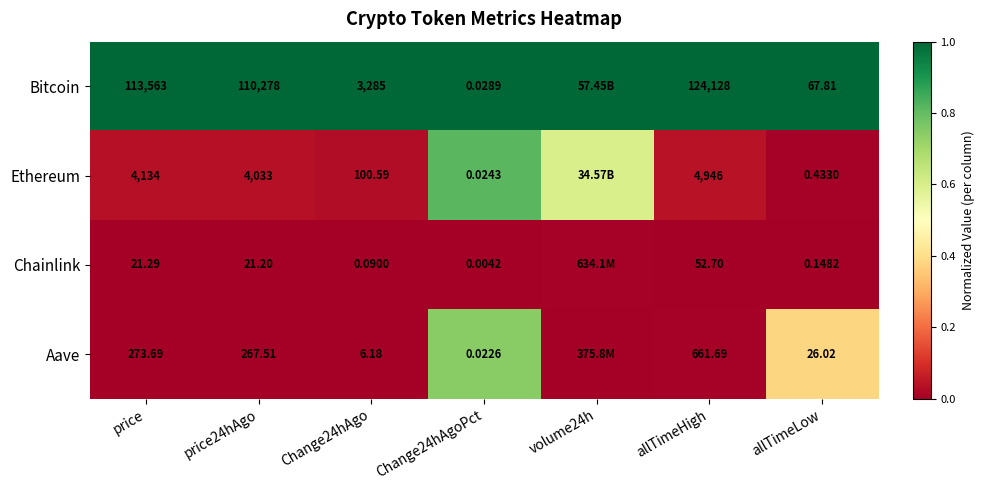

Which series changed the most between price and allTimeHigh?

Bitcoin